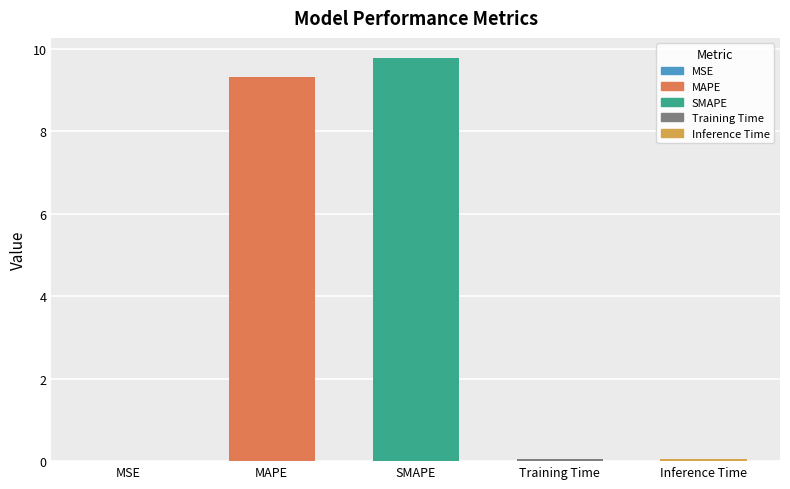

Which label corresponds to the largest value in the chart?

SMAPE